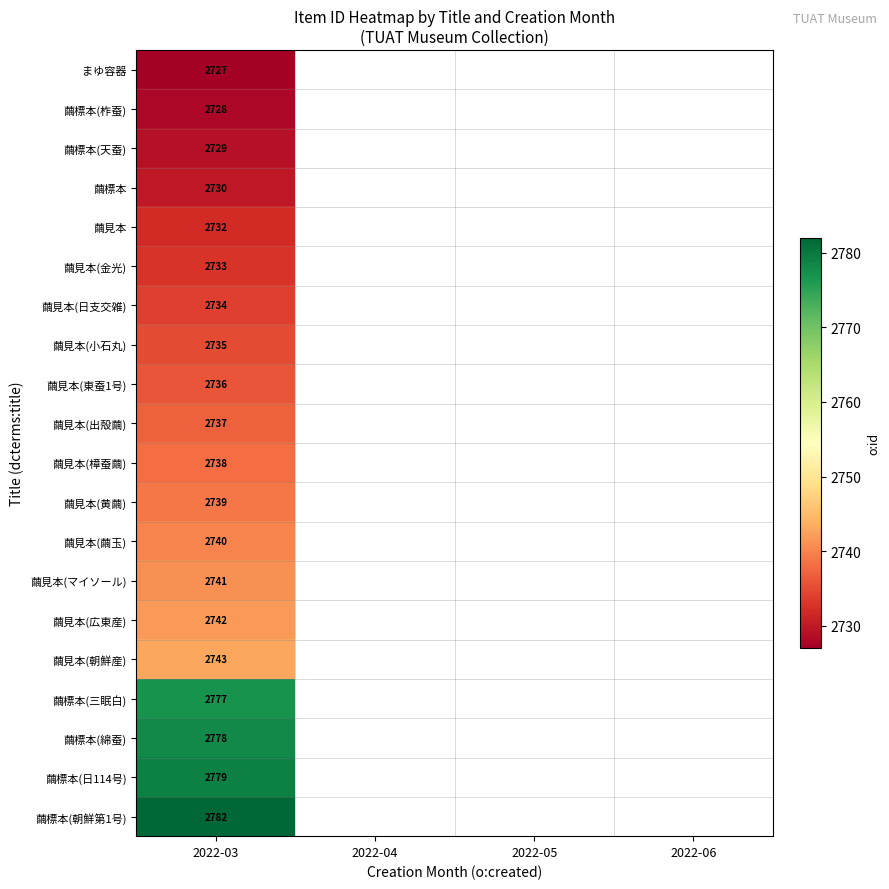

At which category does the chart reach its minimum across all series?

2022-03